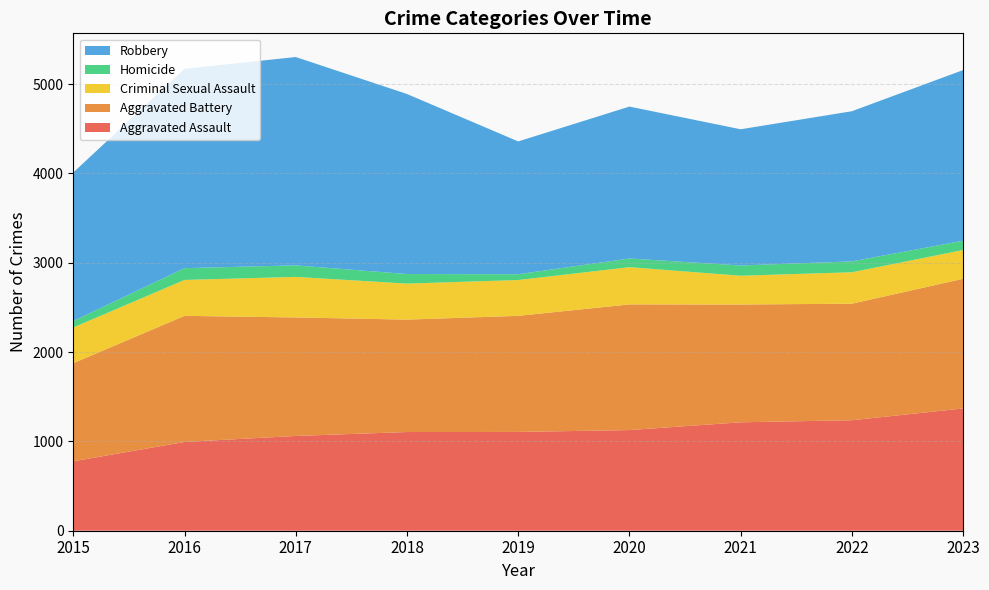

Reading left to right, extract all data points from this chart.

Aggravated Assault: 2015=777	2016=994	2017=1061	2018=1105	2019=1106	2020=1127	2021=1214	2022=1237	2023=1369
Aggravated Battery: 2015=1099	2016=1412	2017=1327	2018=1259	2019=1300	2020=1407	2021=1319	2022=1305	2023=1452
Criminal Sexual Assault: 2015=400	2016=402	2017=454	2018=403	2019=401	2020=417	2021=322	2022=352	2023=322
Homicide: 2015=72	2016=132	2017=129	2018=107	2019=65	2020=97	2021=115	2022=122	2023=104
Robbery: 2015=1663	2016=2232	2017=2333	2018=2016	2019=1487	2020=1701	2021=1525	2022=1681	2023=1911